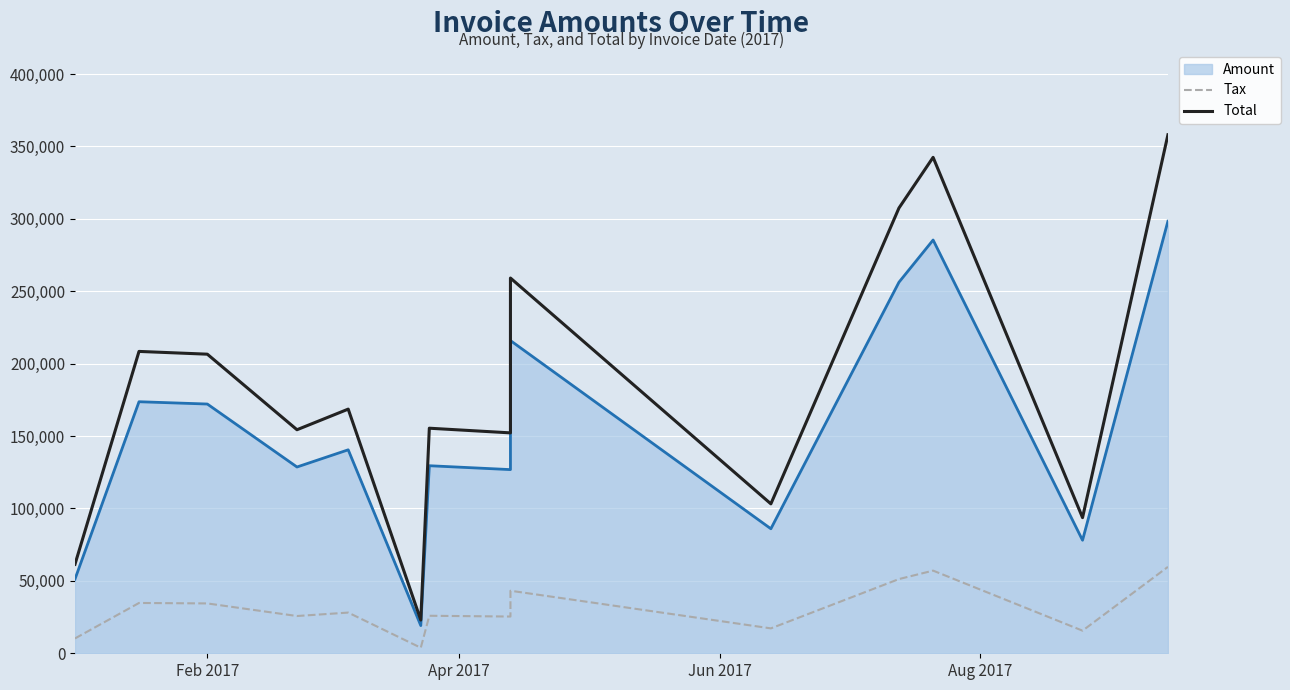

What is the maximum value for Total?

358037.0